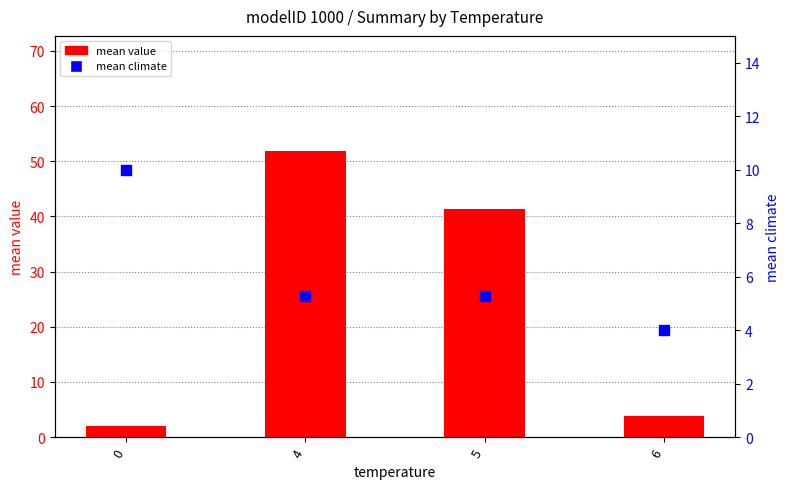

Which series has the widest spread of Y values?

mean value